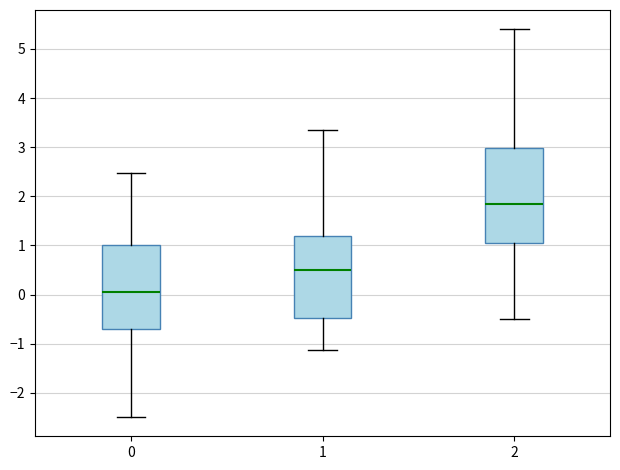

Which box has the highest median line?

2